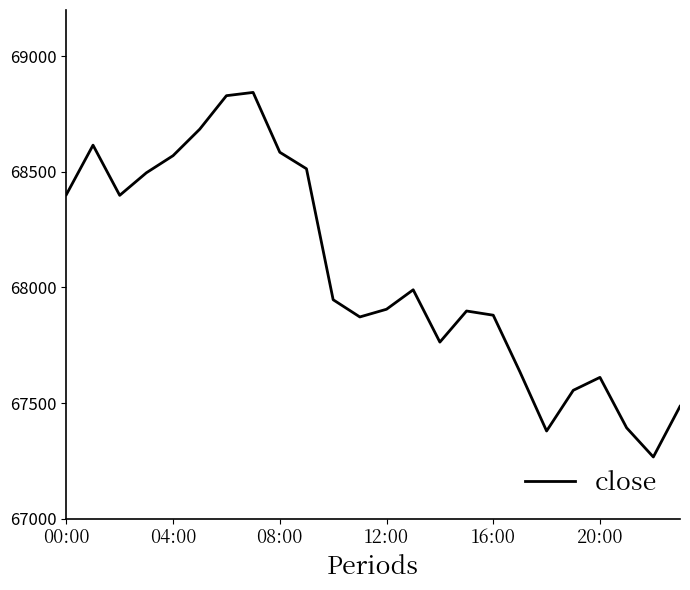

How many distinct data groups are displayed?

1